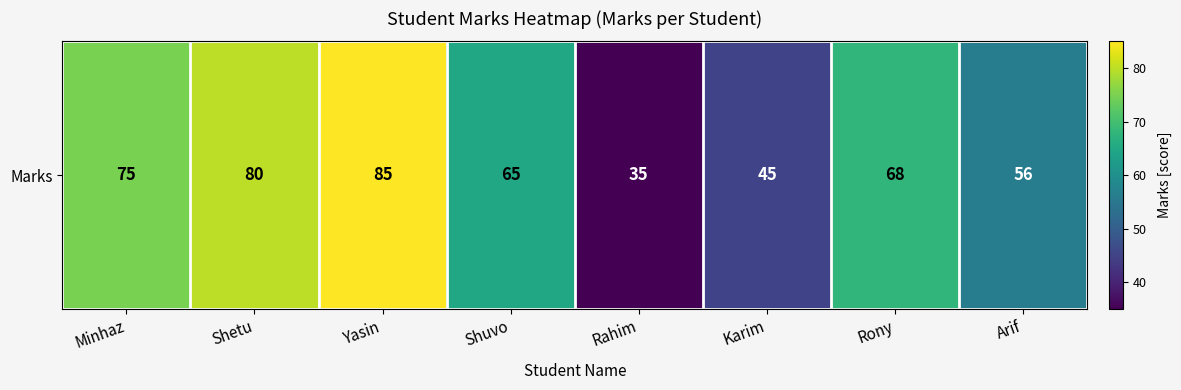

Which category has the highest value across all series?

Yasin